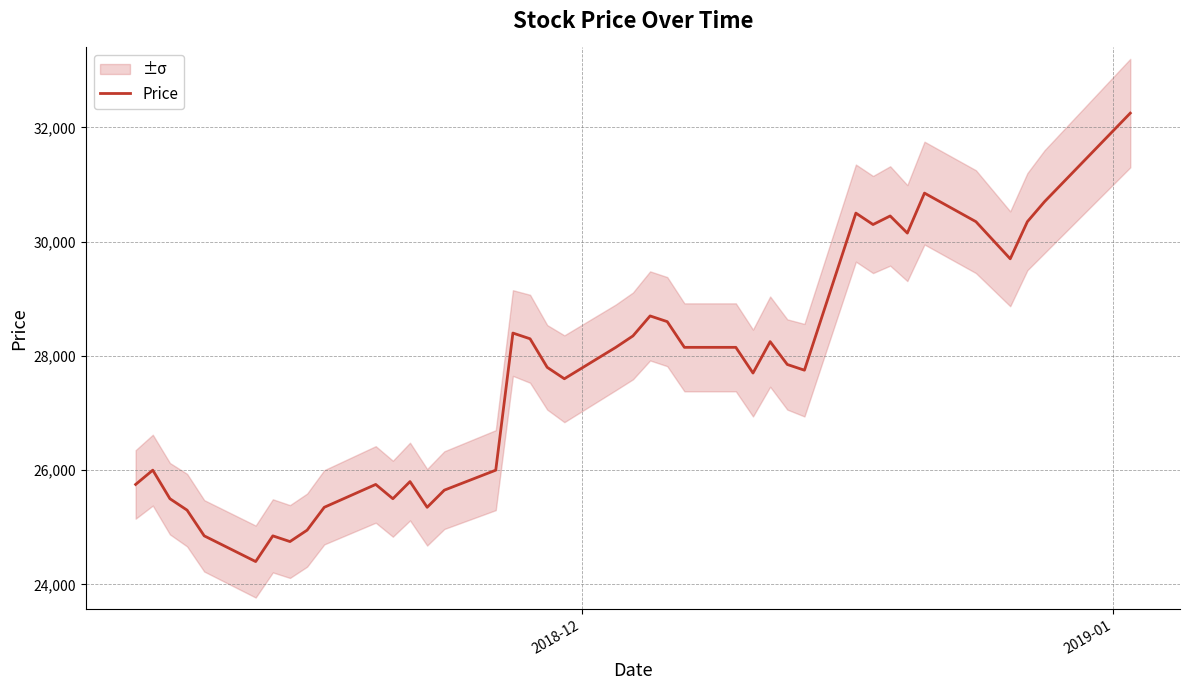

What is the lowest value of the Price series?

24400